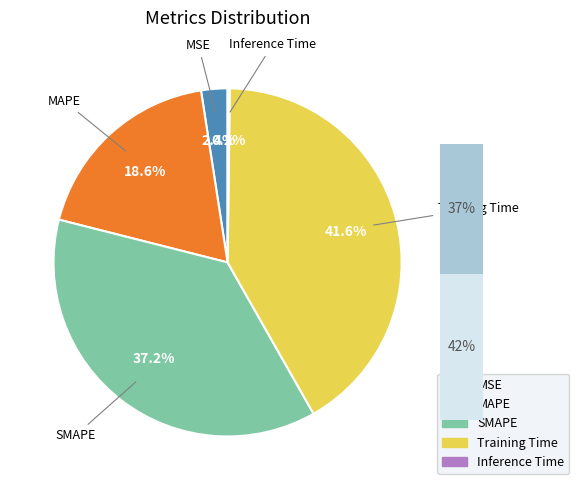

Which category has the biggest portion of the pie?

Training Time